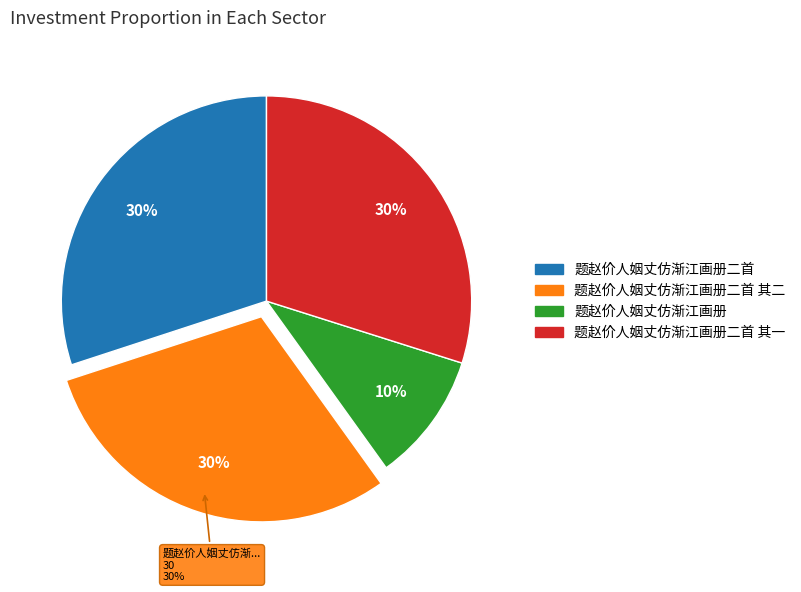

True or false: 题赵价人姻丈仿渐江画册二首 accounts for 30% of the total.

True